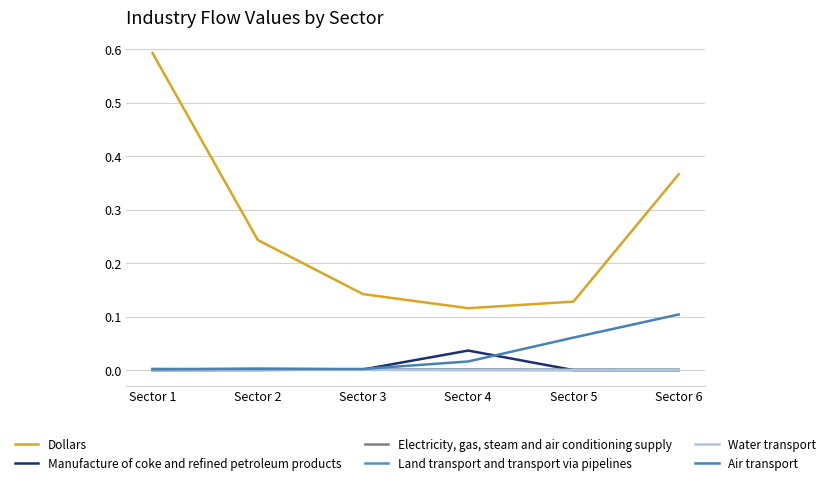

Where do Water transport and Manufacture of coke and refined petroleum products first cross each other?

Sector 2 and Sector 3